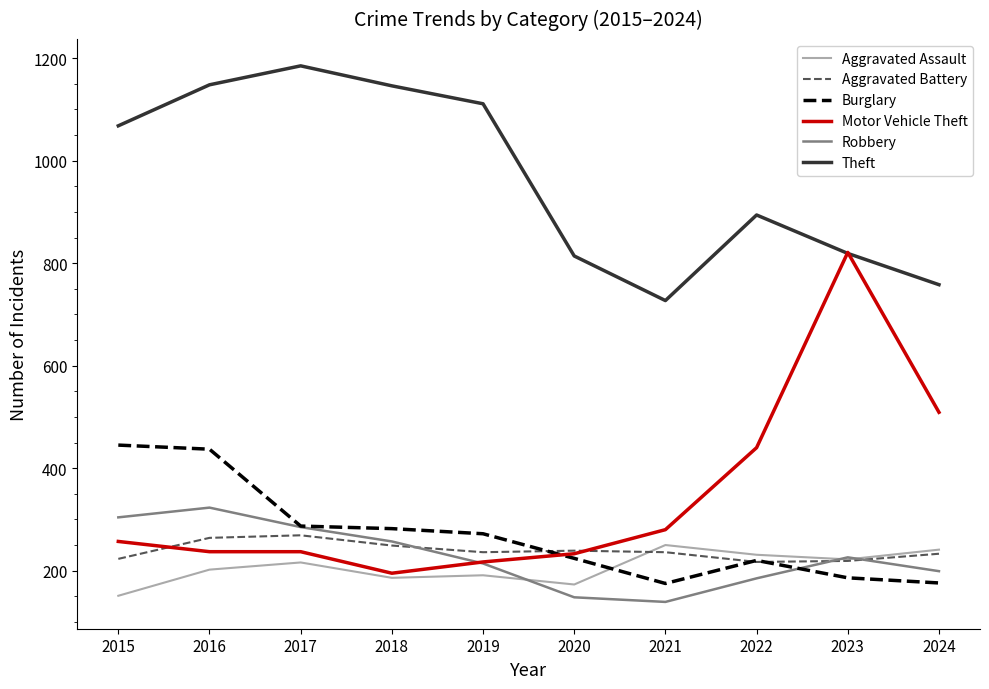

Which series has the largest total across all categories?

Theft